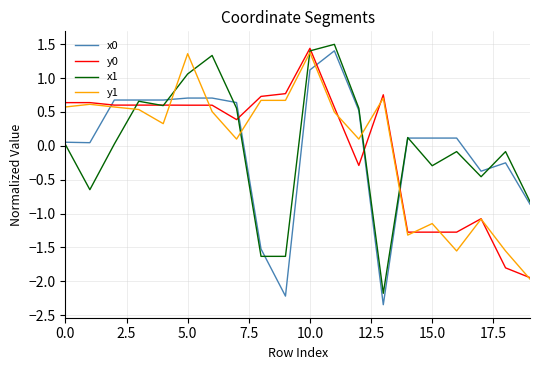

What is the highest value of the y0 series?

1.4